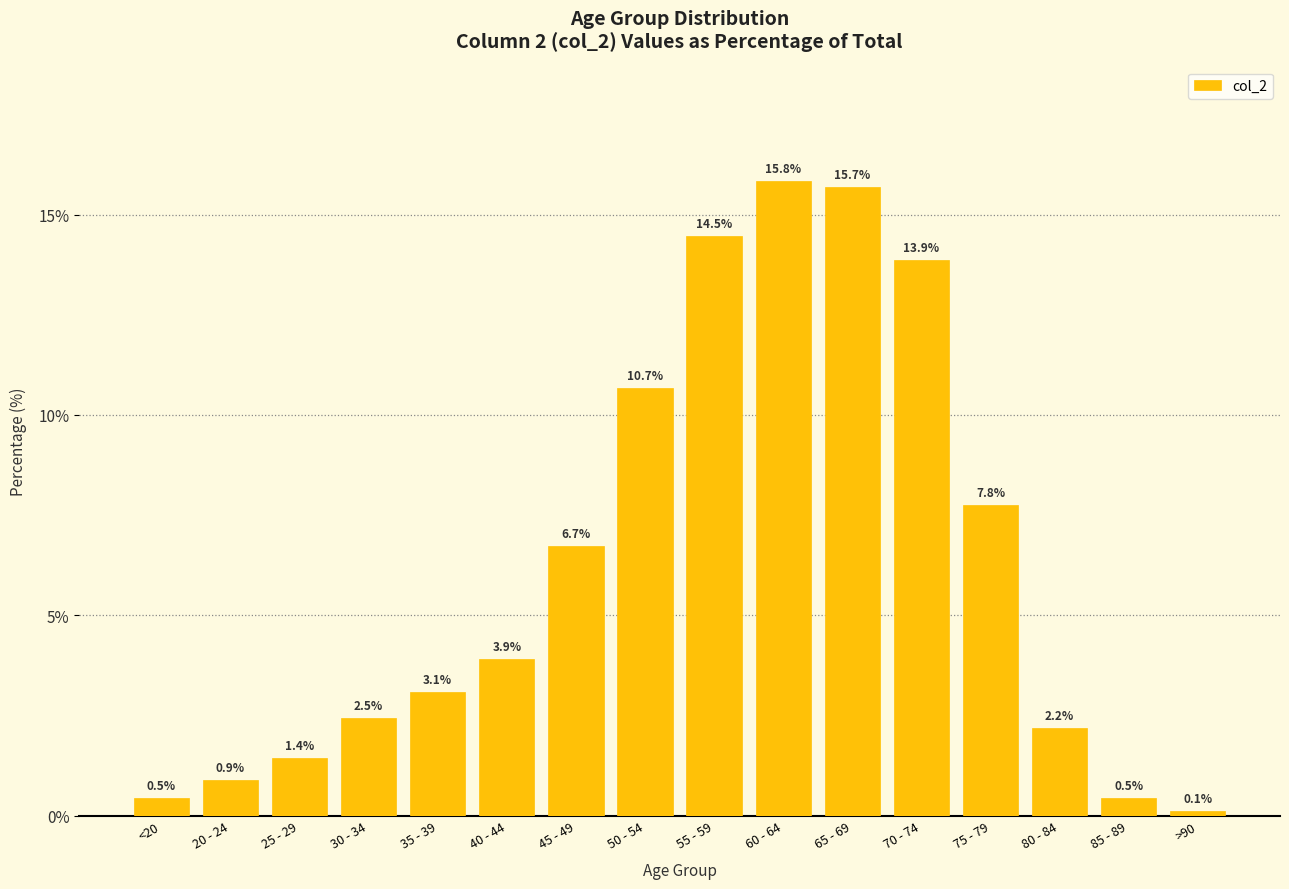

What position from the right is 60 - 64?

7